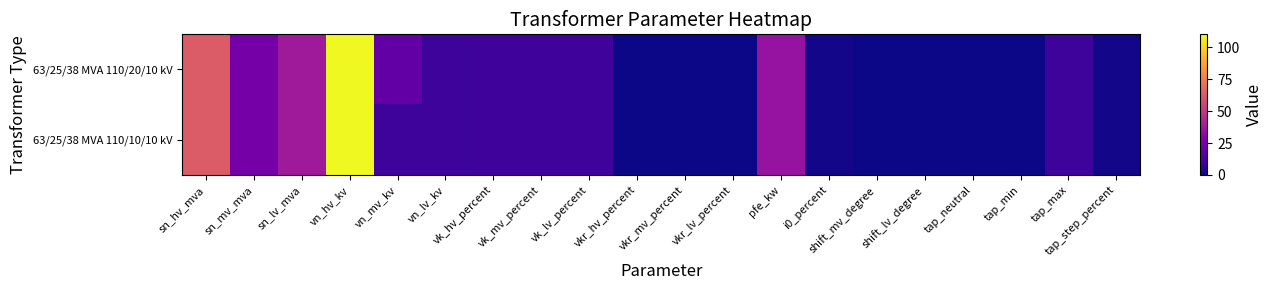

How many data points does each series have?

20